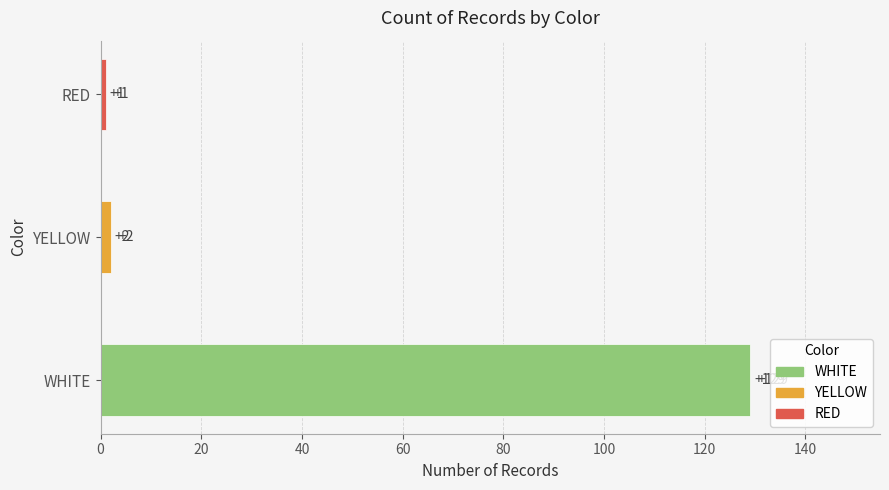

What is the difference between the maximum and minimum values?

128